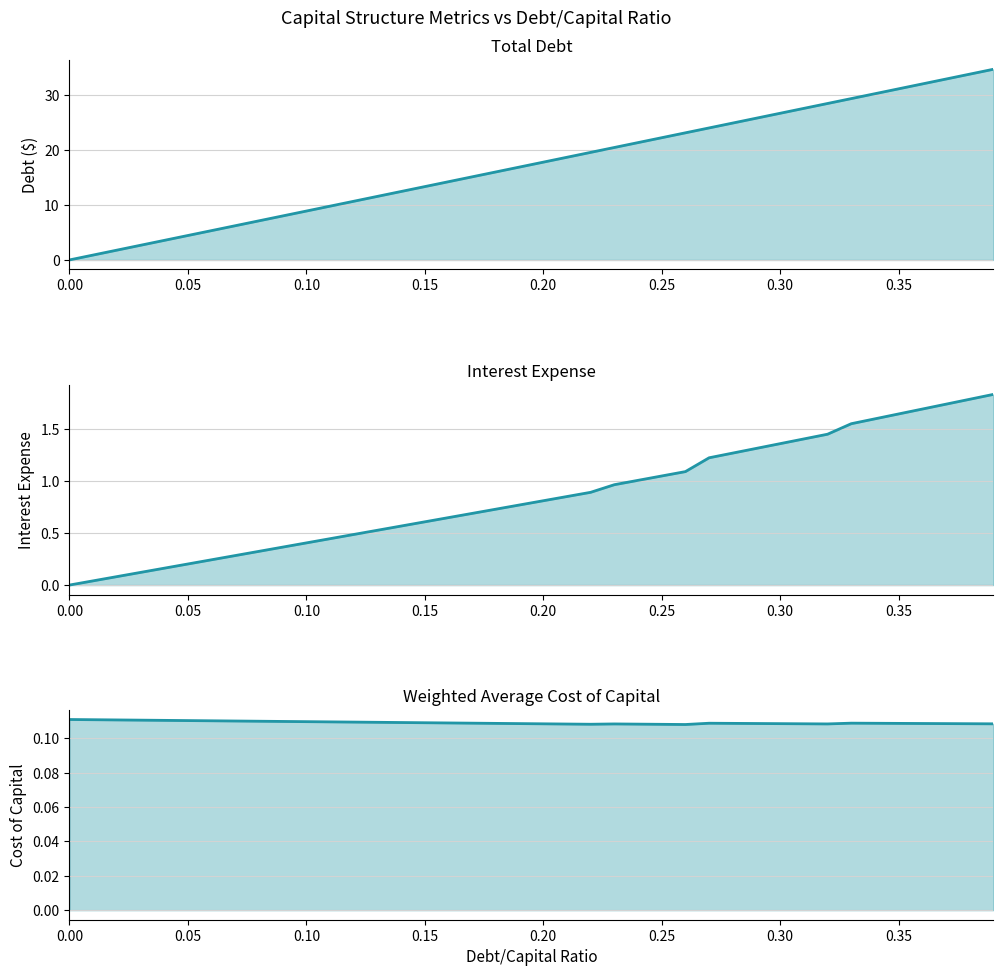

What is the maximum value shown in the chart?

34.6